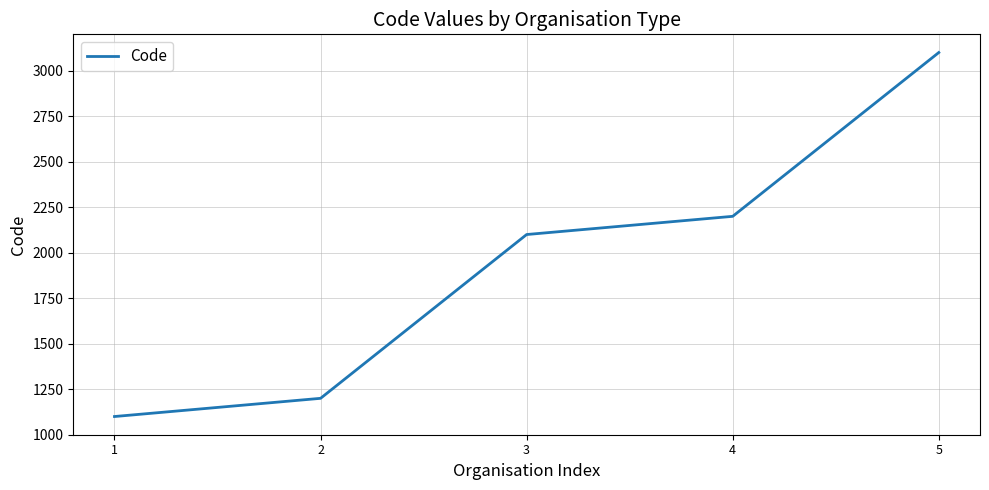

What is the smallest value displayed?

1100